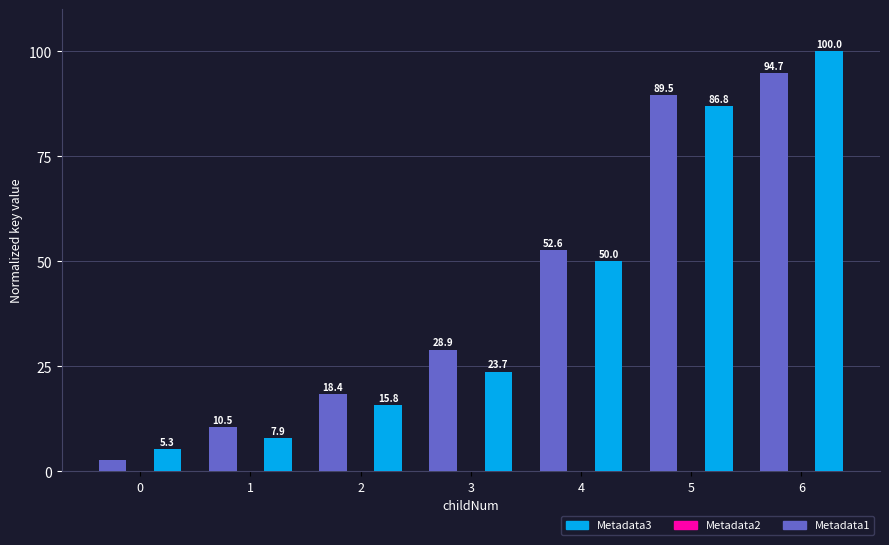

List the series in order of their peak value, highest first.

Metadata3, Metadata1